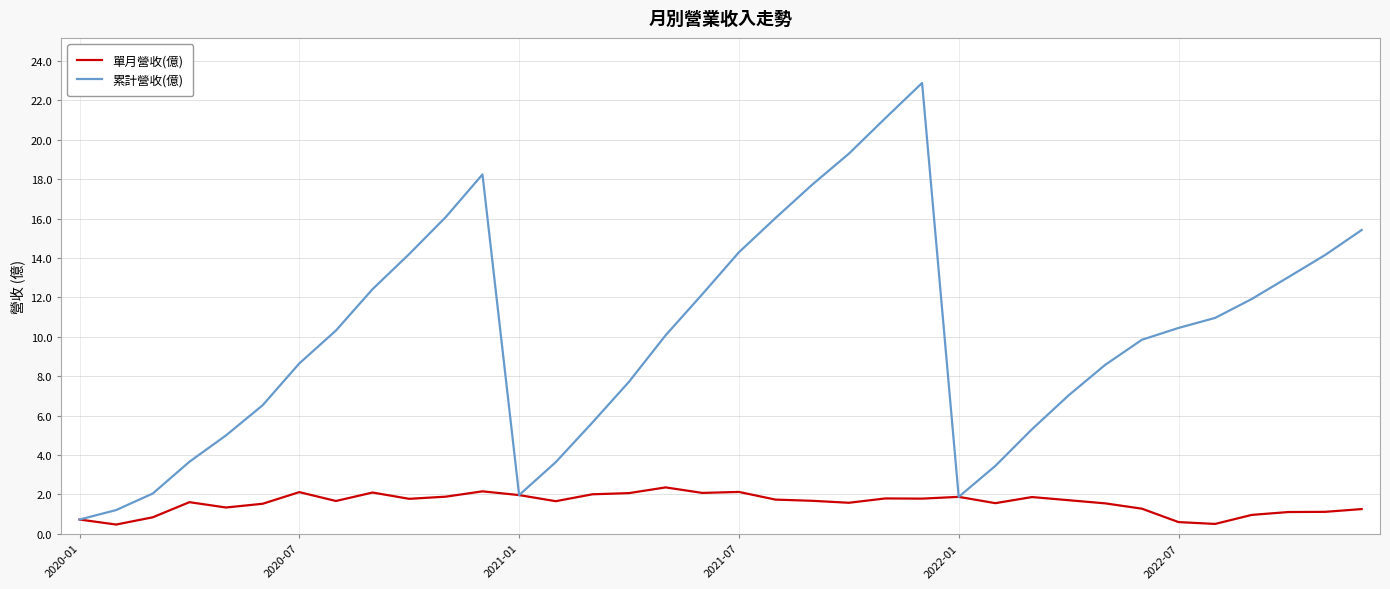

Which series has the widest spread of values?

累計營收(億)